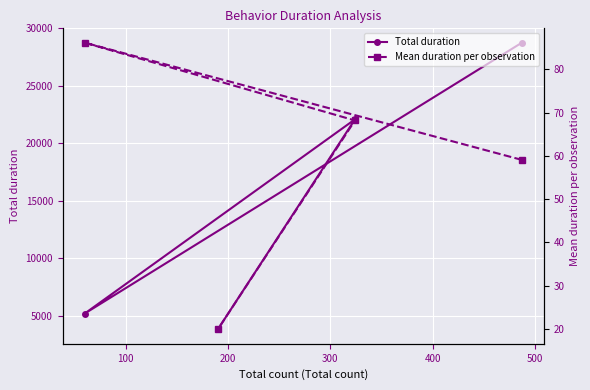

True or false: Mean duration per observation and Total duration intersect in this chart.

False